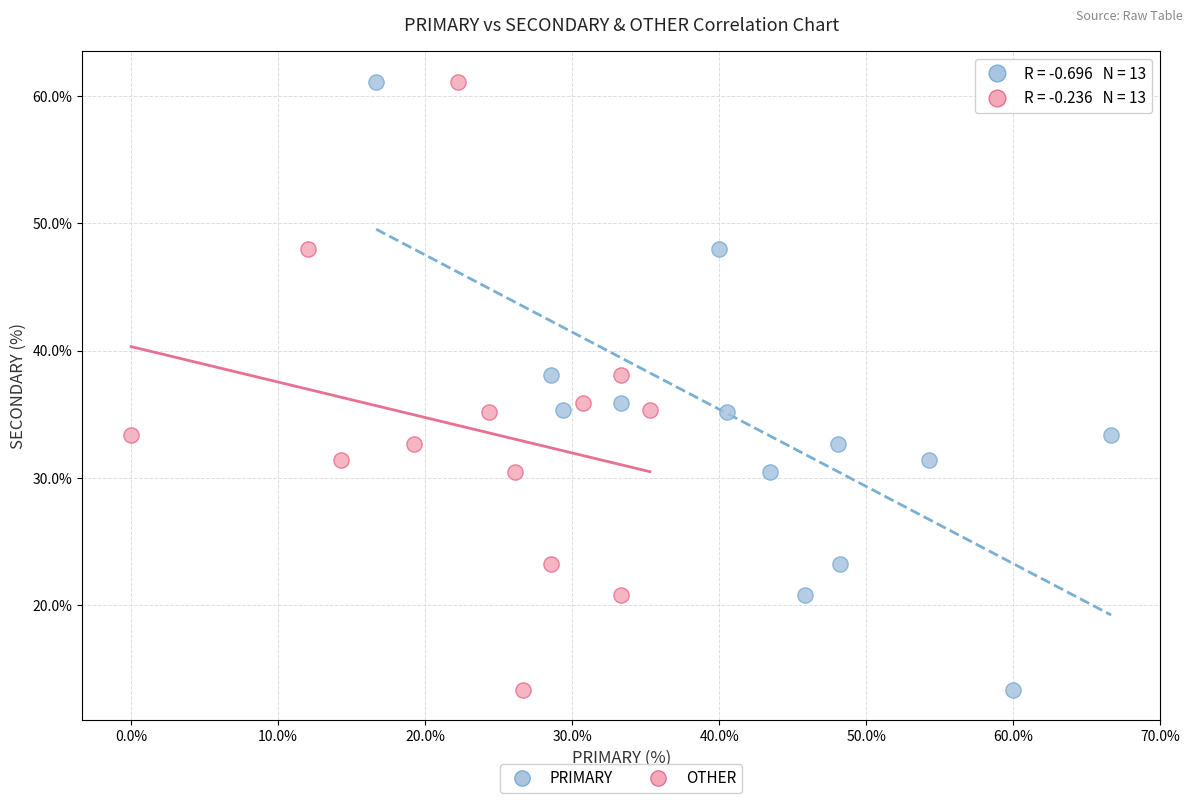

What are all the series names shown in the legend?

PRIMARY, OTHER